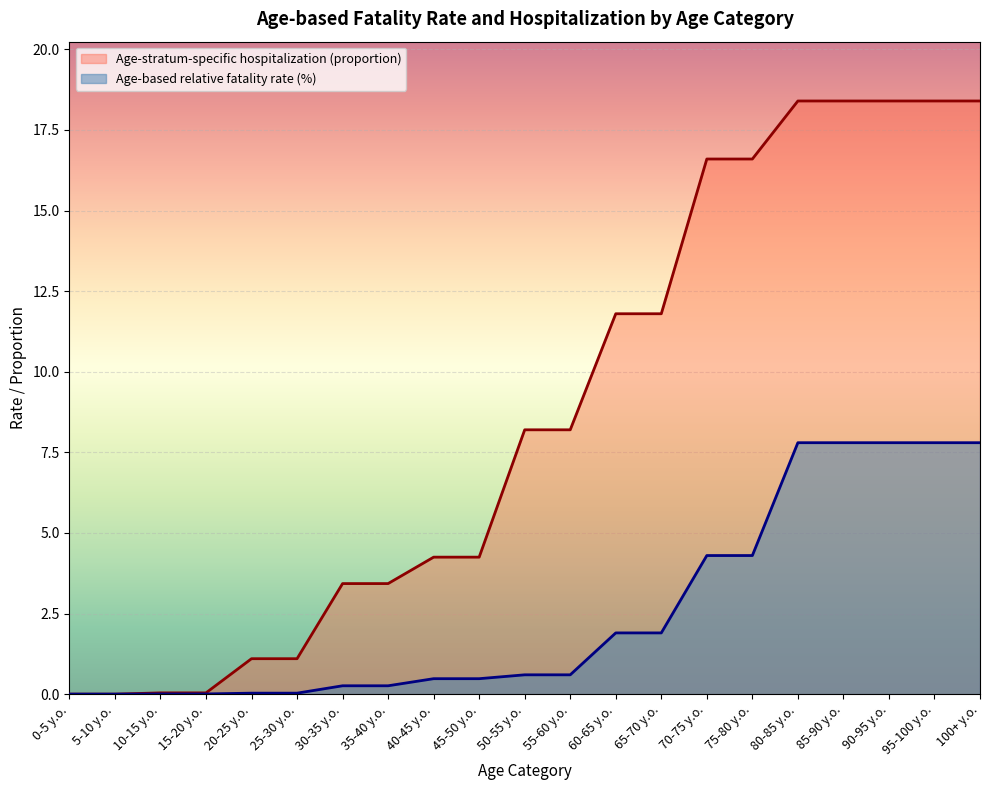

At which label does Age-stratum-specific hospitalization (proportion) reach its minimum?

0-5 y.o.